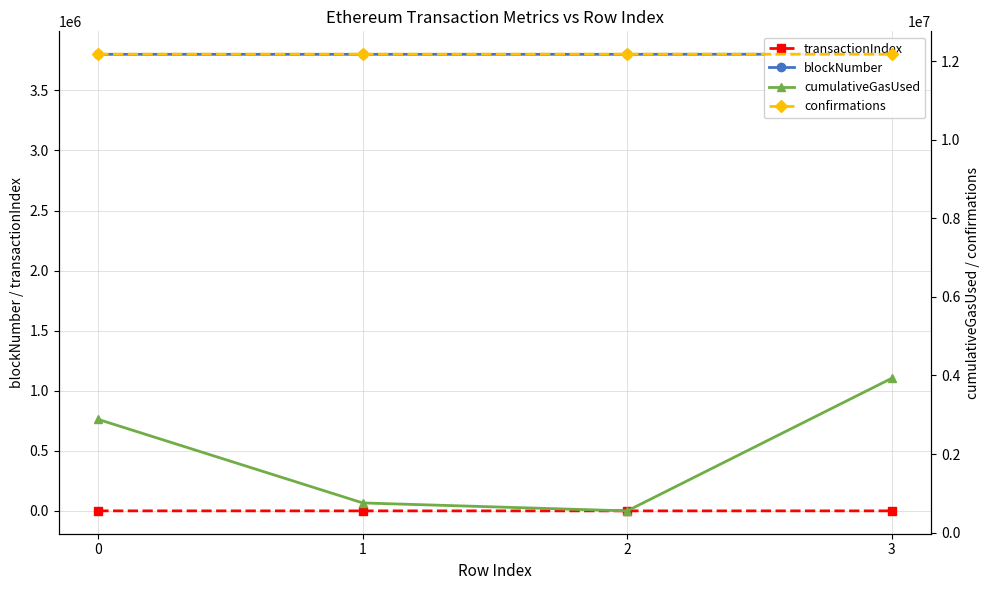

What is the difference between the confirmations values at 3 and 2?

1208